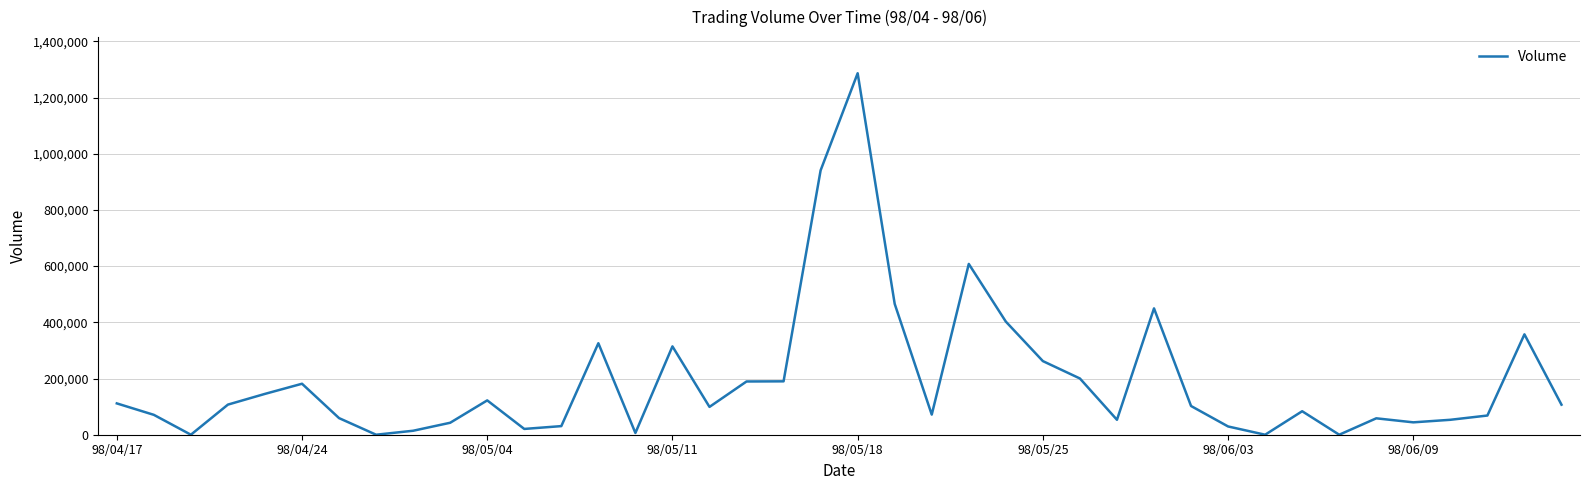

What is the maximum value shown in the chart?

1286470